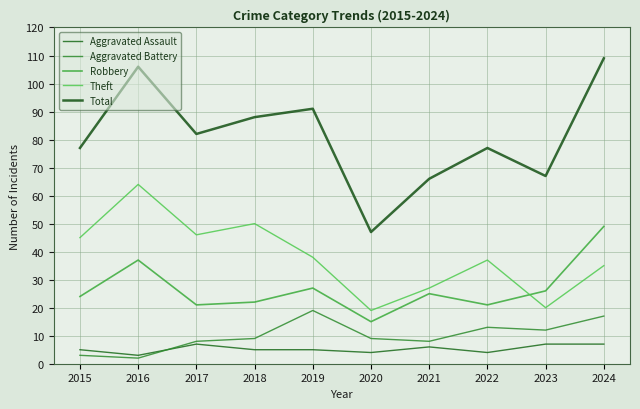

Which series has the largest total across all categories?

Total